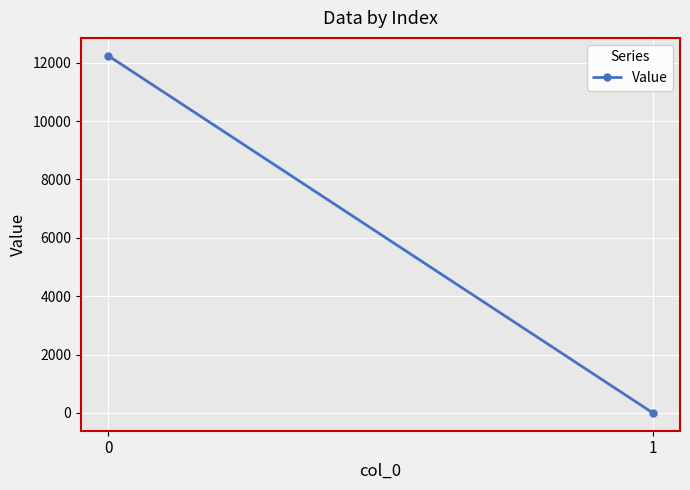

How many categories are shown in the chart?

2